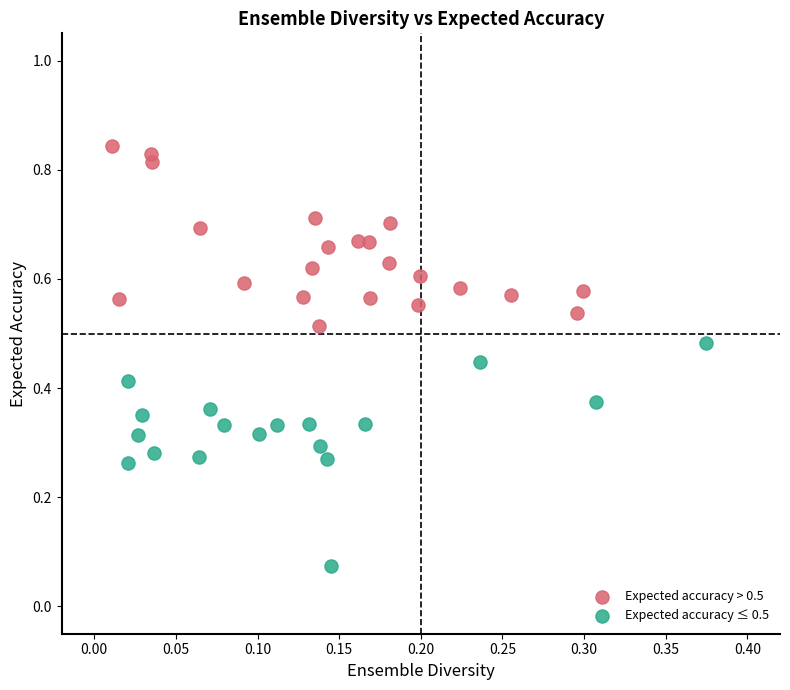

Which series reaches the minimum Y coordinate?

Expected accuracy ≤ 0.5